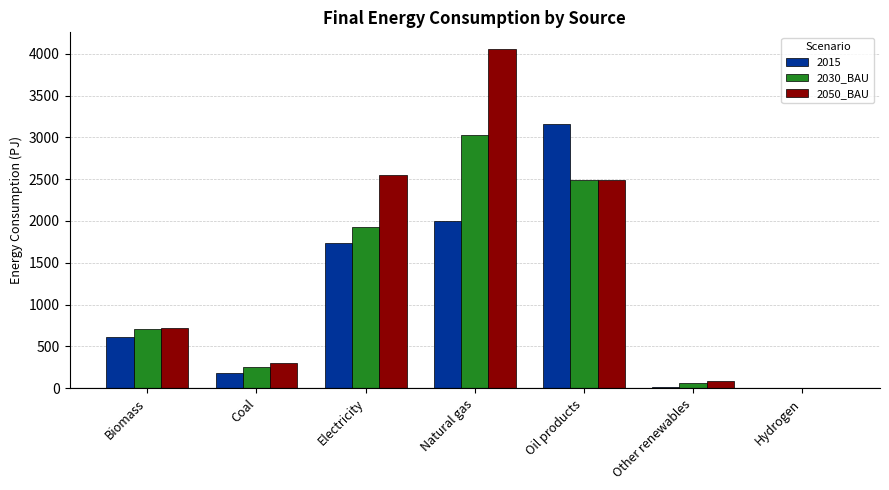

What is the spread (max minus min) of values at Oil products?

669.0